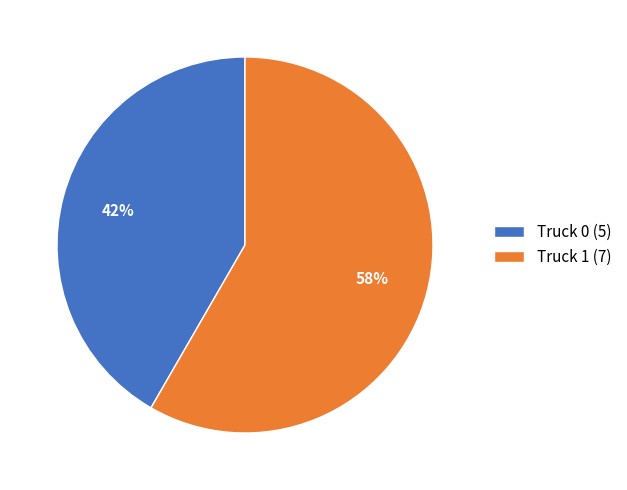

Does any single category account for the majority?

Yes